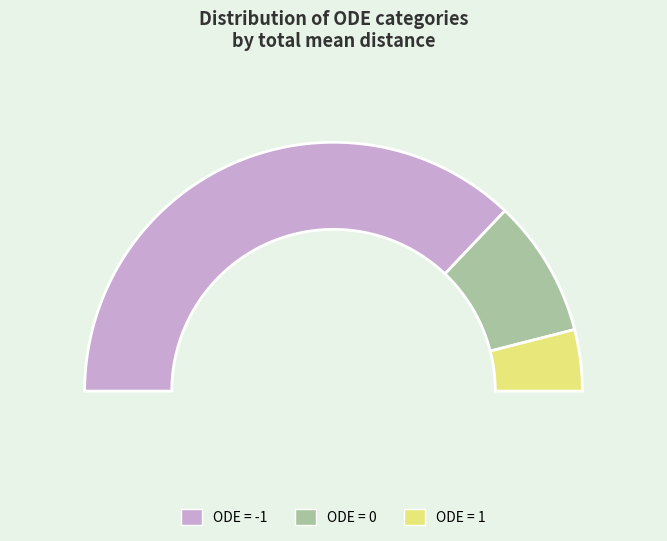

What is the ratio of the value at 0 to the value at -1?

0.2